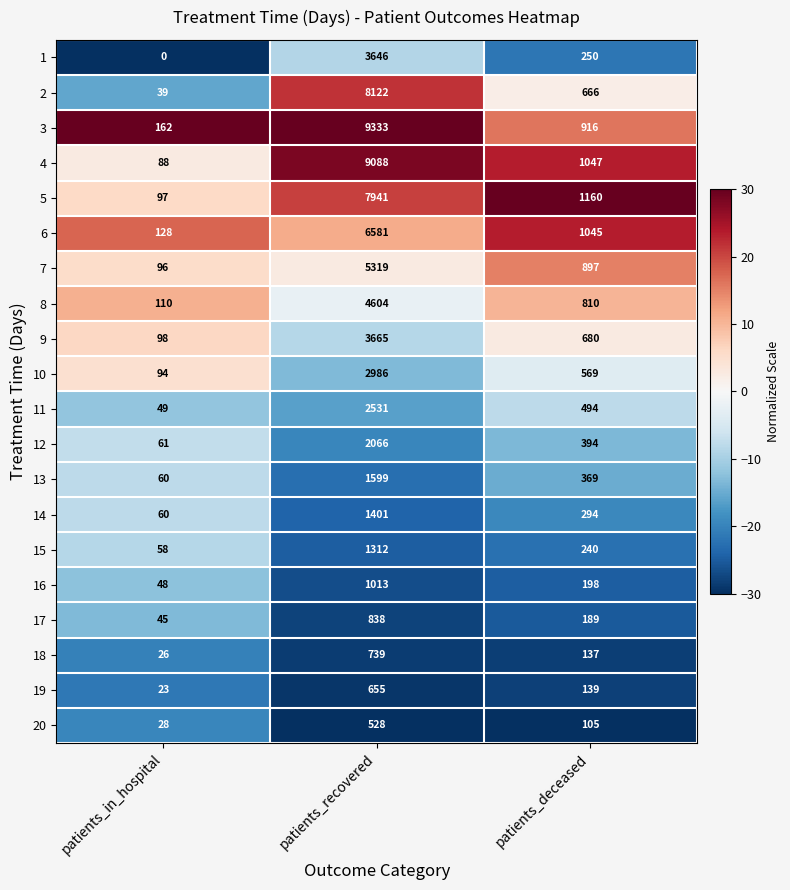

What is the spread (max minus min) of values at patients_recovered?

8805